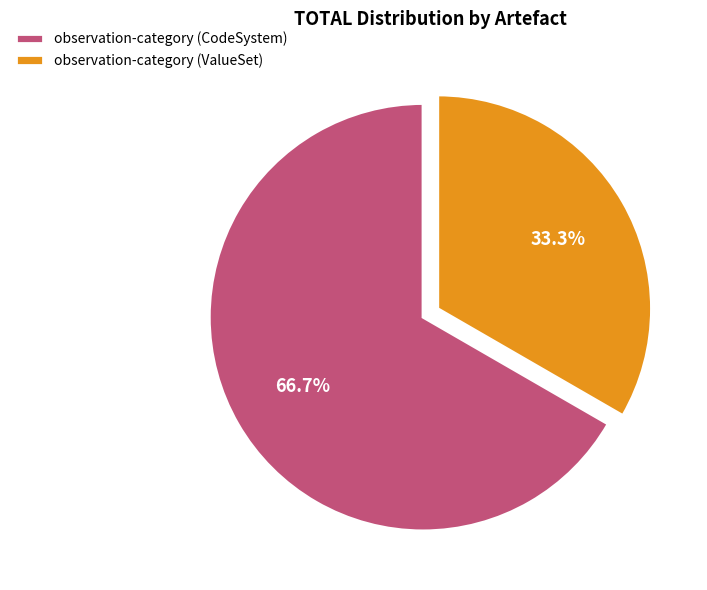

Which category has the biggest portion of the pie?

observation-category (CodeSystem)